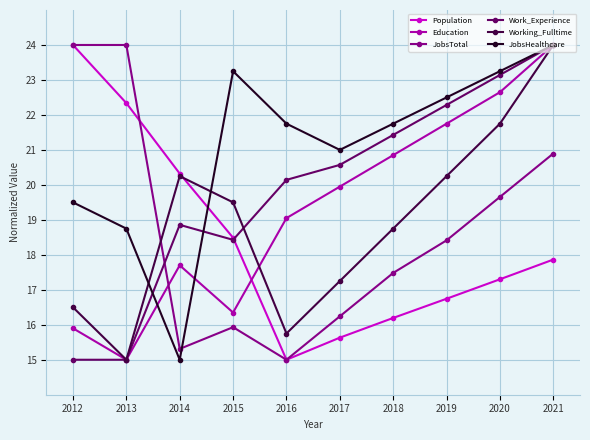

After their last crossing, which series has the higher values: JobsTotal or JobsHealthcare?

JobsHealthcare